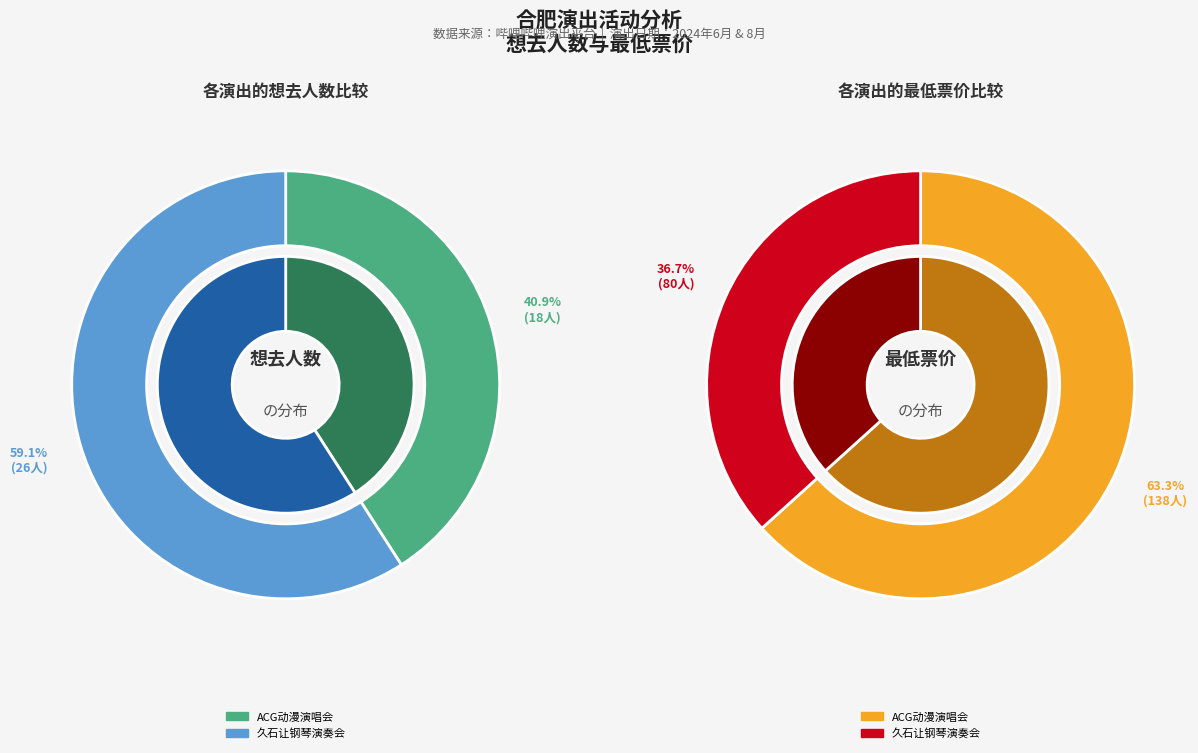

To the nearest percent, what percentage of the pie is 合肥·首届包河留声机音乐节—《菊次郎的夏天》久石让钢琴曲梦幻之旅演奏会?

59%